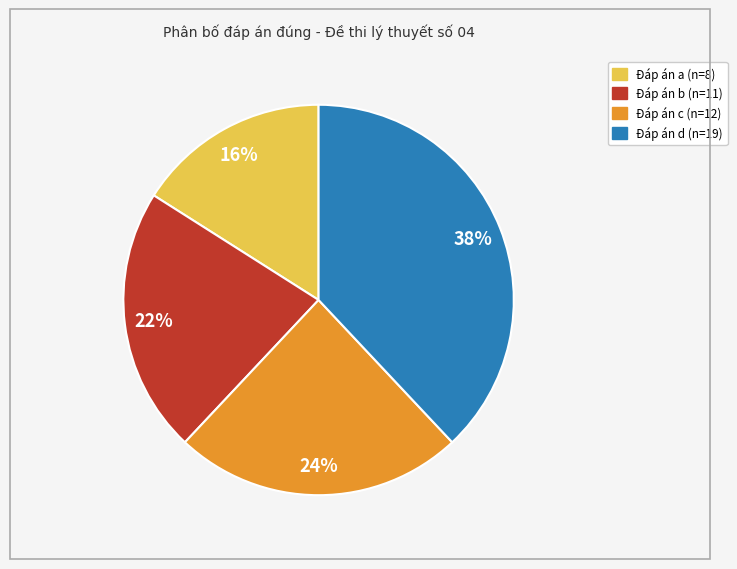

Is there a majority slice in this chart?

No